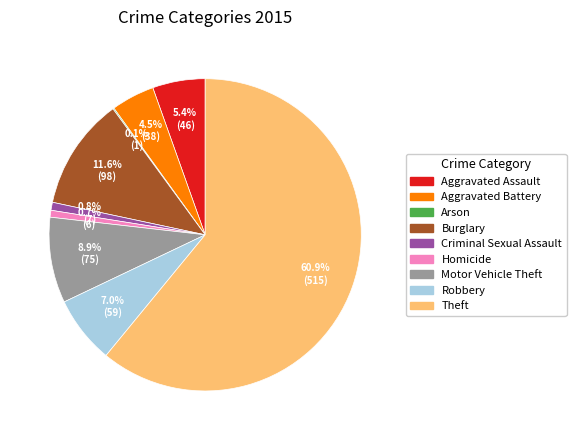

To the nearest percent, what percentage of the pie is Aggravated Assault?

5%